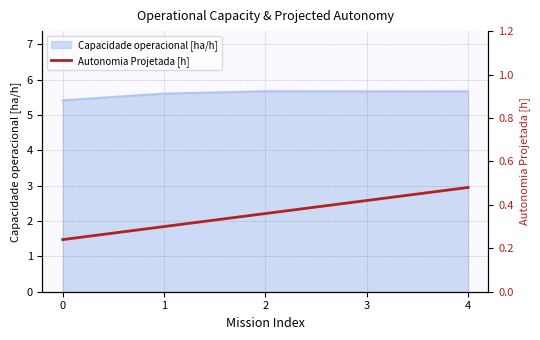

Rank the categories by value from highest to lowest.

4, 3, 2, 1, 0